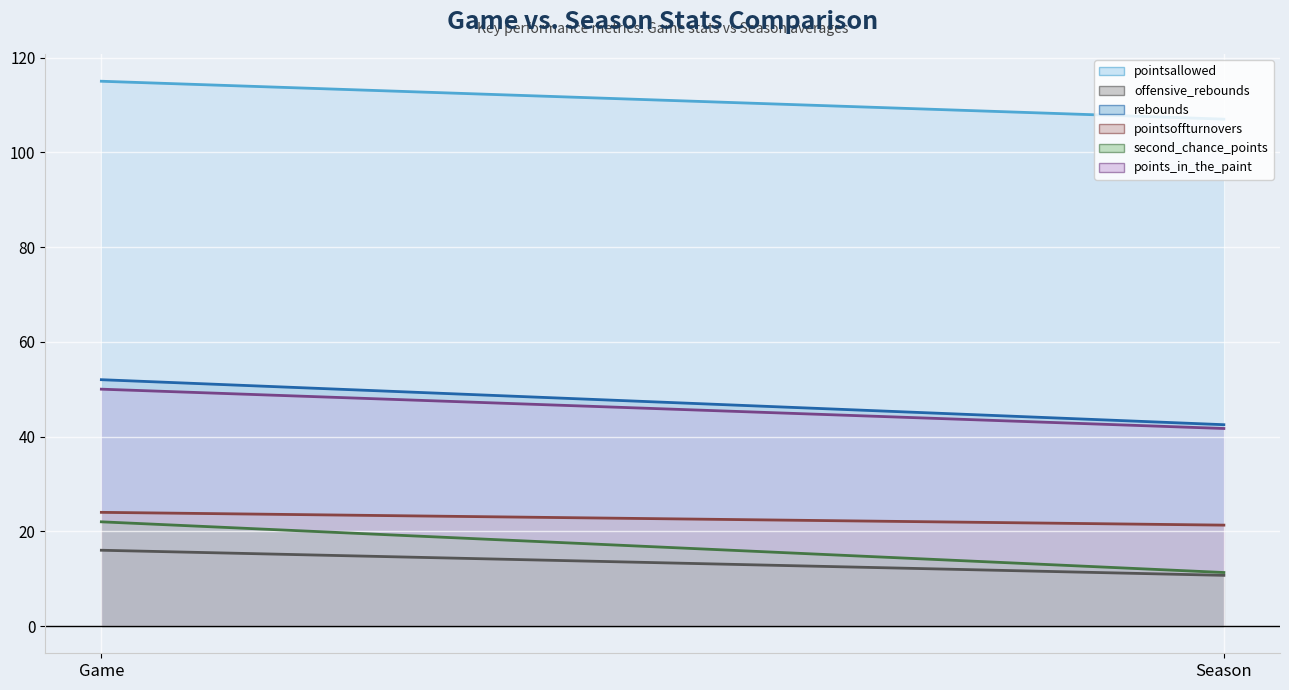

What is the value of the rebounds line point at the 2nd from the left?

42.5